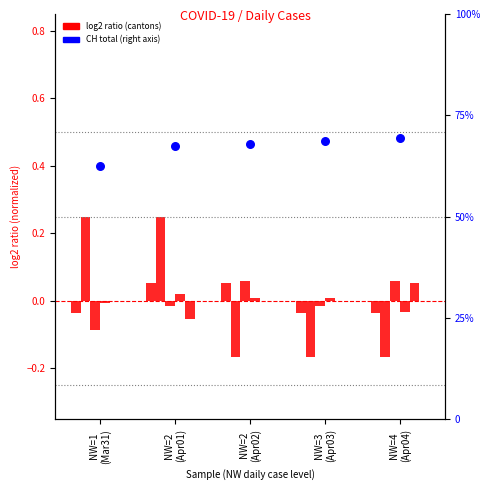

At how many categories does at least one series exceed 211?

5